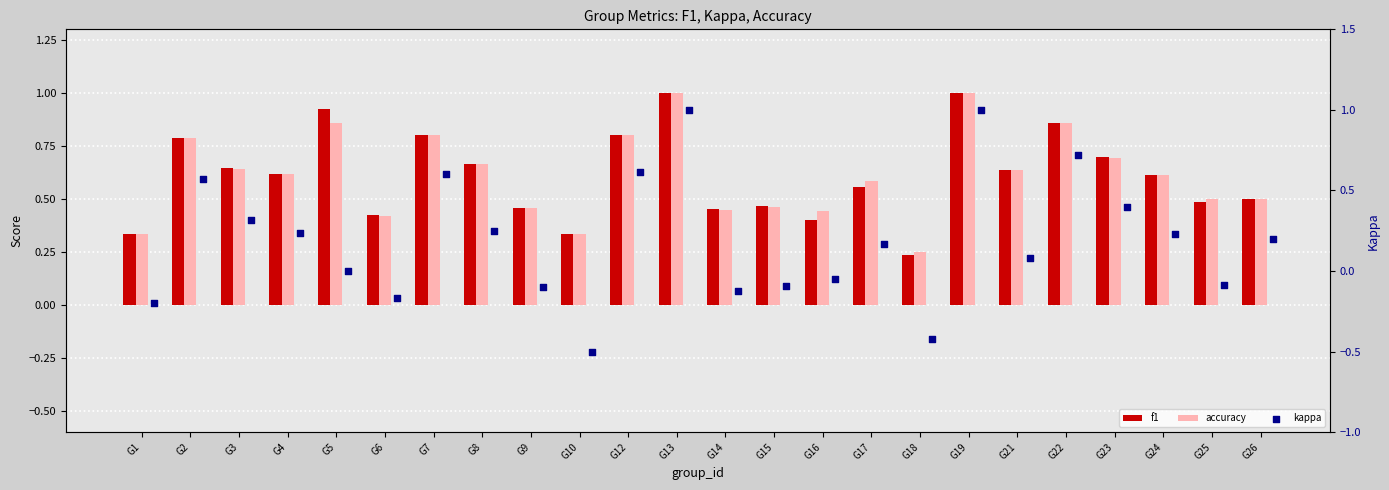

What are all the series names shown in the legend?

f1, accuracy, kappa